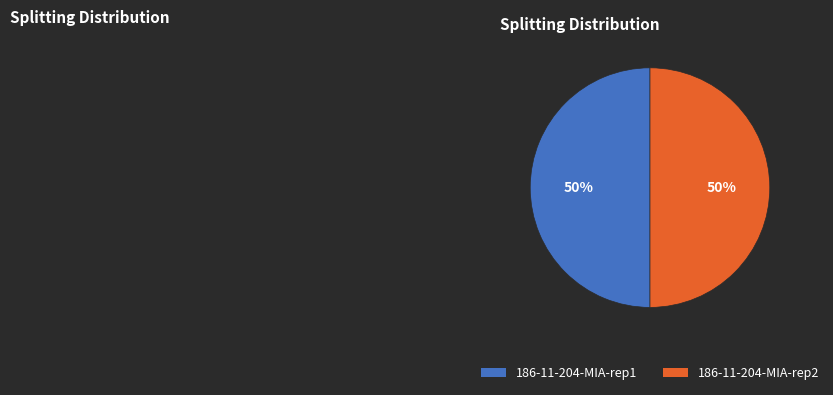

To the nearest percent, what percentage of the pie is 186-11-204-MIA-rep2?

50%